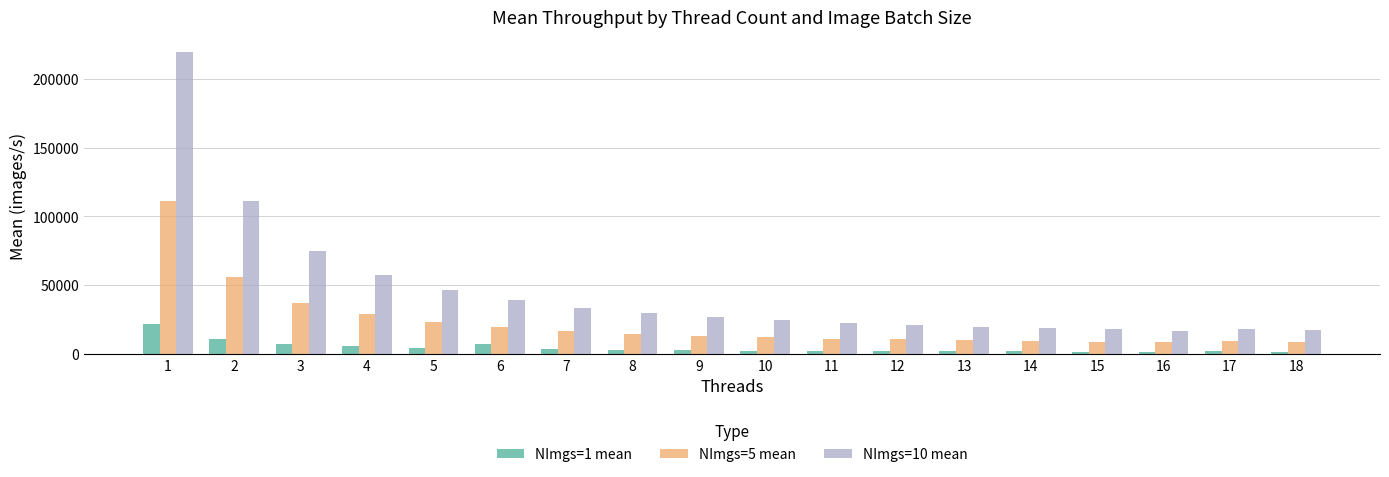

What are all the series names shown in the legend?

NImgs=1 mean, NImgs=5 mean, NImgs=10 mean